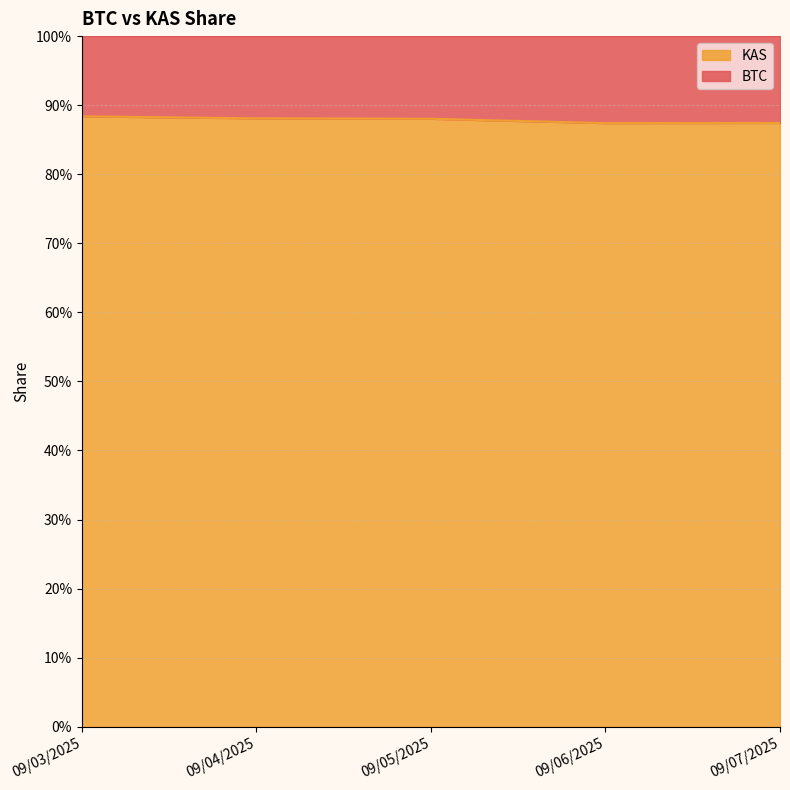

At which category does the data reach its first local valley?

09/06/2025